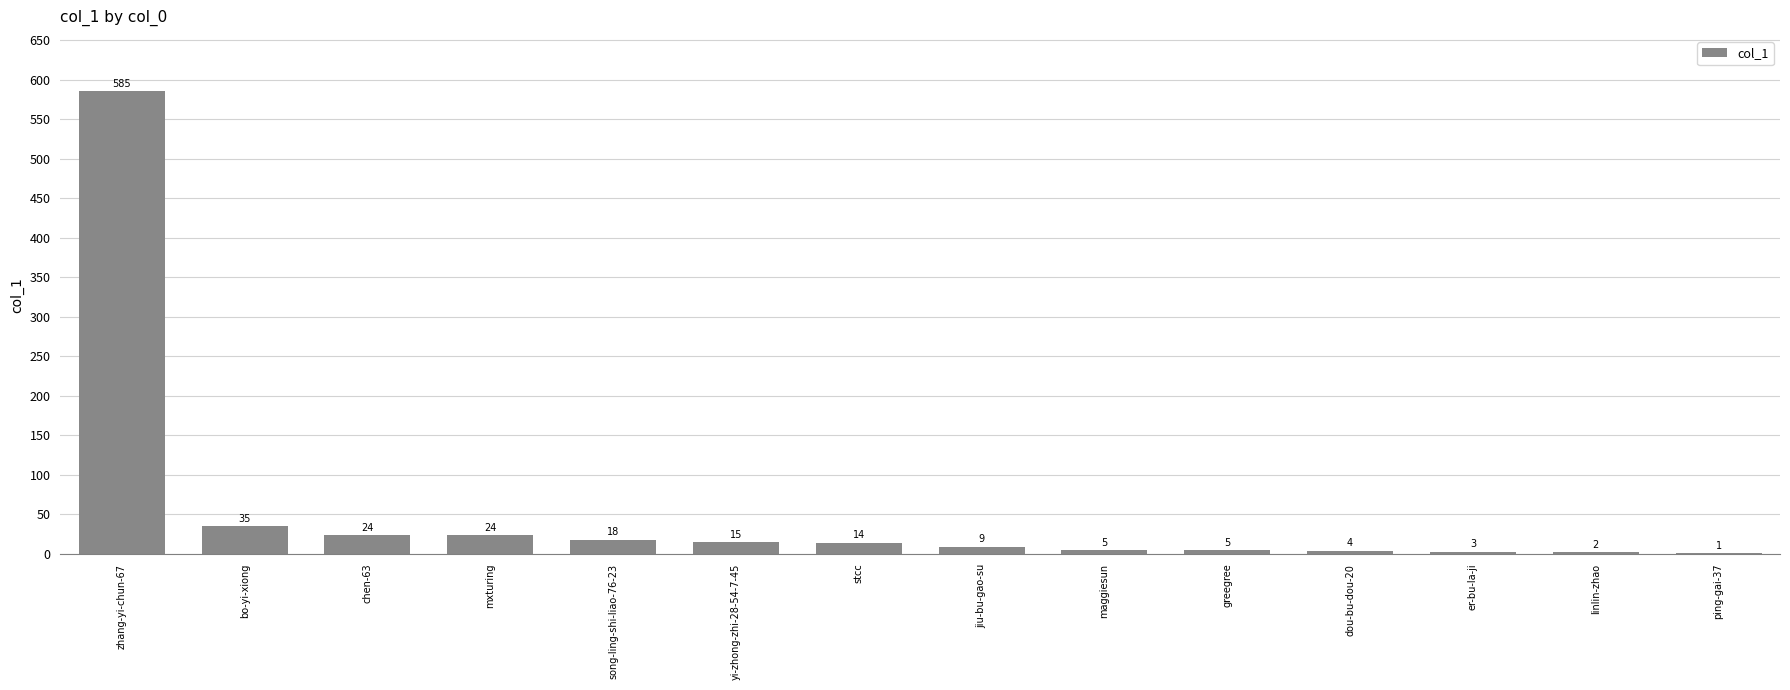

What is the ratio of the value at ping-gai-37 to the value at stcc?

0.1